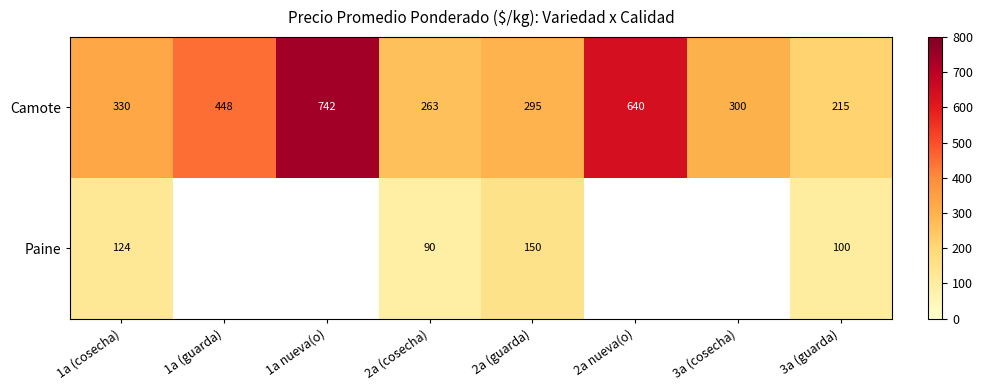

Is it true that Paine equals 168.8 at 1a (cosecha)?

False